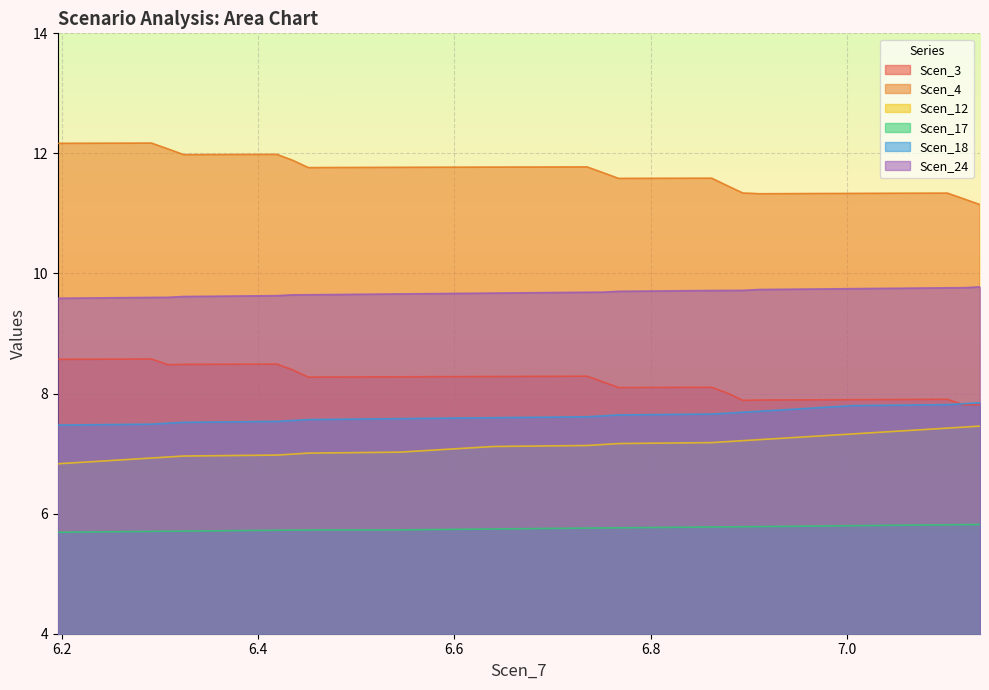

Reading right to left, transcribe all the data shown in this chart.

Scen_3: 7.8	7.8	7.9	7.9	7.9	7.9	8.0	8.1	8.1	8.2	8.3	8.3	8.3	8.3	8.4	8.5	8.5	8.5	8.6	8.6
Scen_4: 11.1	11.2	11.3	11.3	11.3	11.3	11.5	11.6	11.6	11.7	11.8	11.8	11.8	11.8	11.9	12.0	12.0	12.1	12.2	12.2
Scen_12: 7.5	7.4	7.4	7.3	7.2	7.2	7.2	7.2	7.2	7.2	7.1	7.1	7.0	7.0	7.0	7.0	7.0	6.9	6.9	6.8
Scen_17: 5.8	5.8	5.8	5.8	5.8	5.8	5.8	5.8	5.8	5.8	5.8	5.7	5.7	5.7	5.7	5.7	5.7	5.7	5.7	5.7
Scen_18: 7.8	7.8	7.8	7.8	7.7	7.7	7.7	7.7	7.6	7.6	7.6	7.6	7.6	7.6	7.6	7.5	7.5	7.5	7.5	7.5
Scen_24: 9.8	9.8	9.8	9.7	9.7	9.7	9.7	9.7	9.7	9.7	9.7	9.7	9.7	9.6	9.6	9.6	9.6	9.6	9.6	9.6